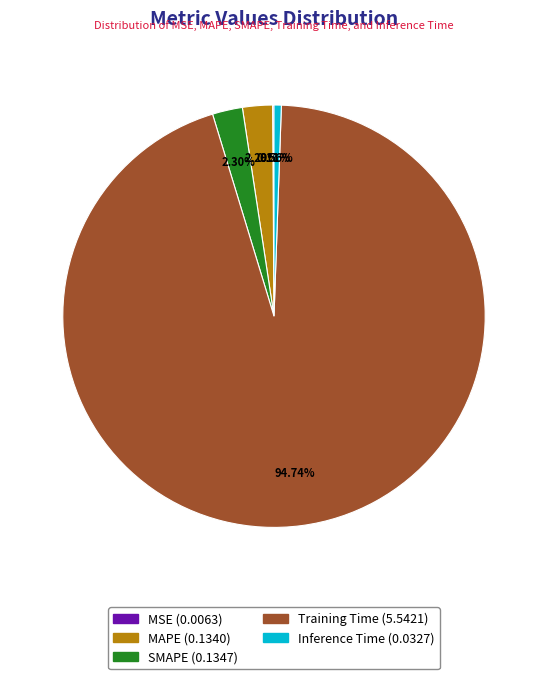

Is it true that SMAPE is 2% of the pie?

True